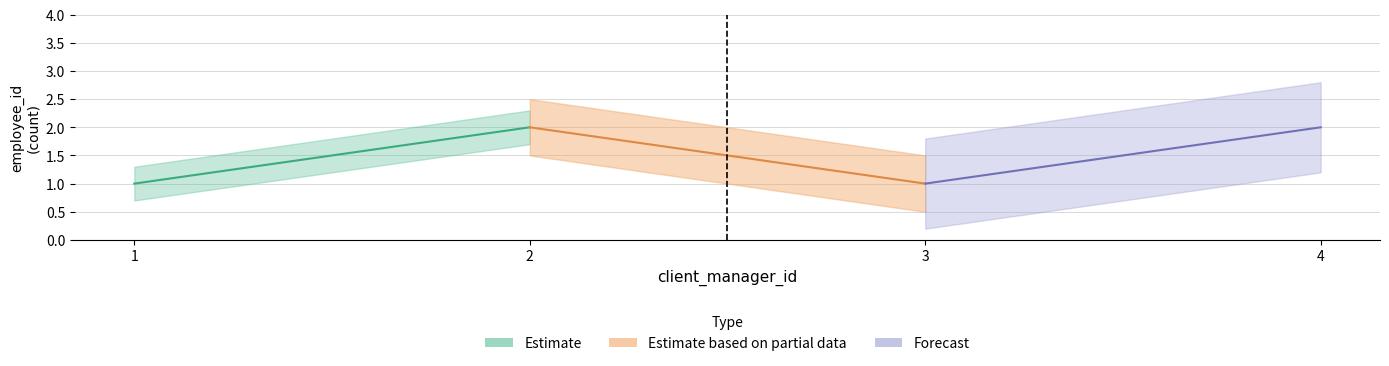

Reading left to right, list all the values displayed in this chart.

1	2	1	2